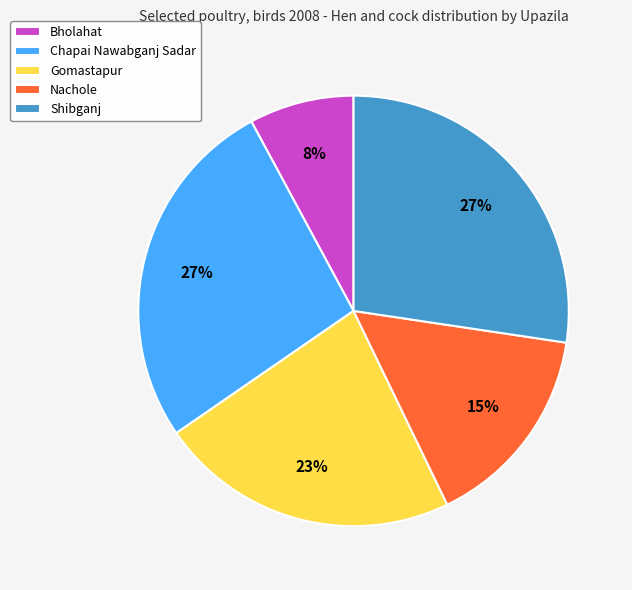

The Nachole slice represents 15% of the pie. True or false?

True